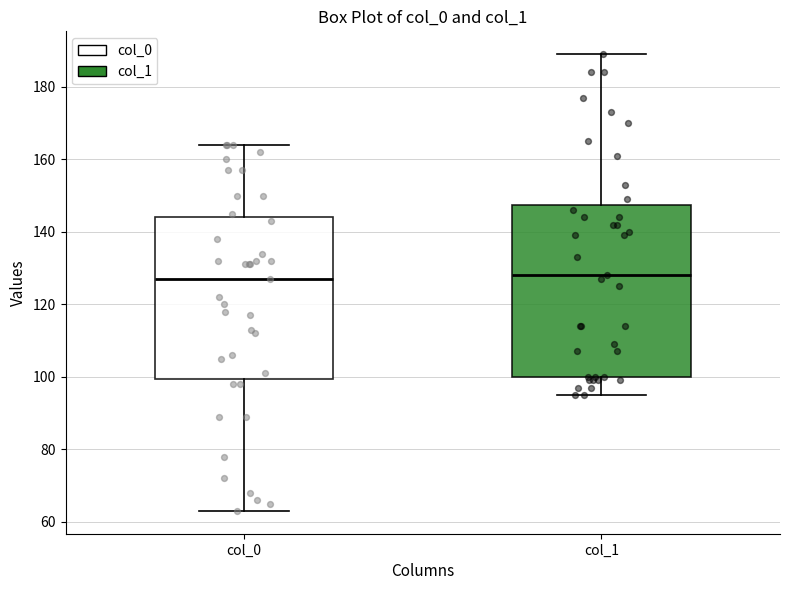

Reading left to right, read every box against the y-axis: the position of its median line, the range the box covers, and the ends of its whiskers. The values are not printed on the chart, so give them approximately, as read against the axis.

col_0: median 128, box 100 to 144, whiskers 64 to 164
col_1: median 128, box 100 to 148, whiskers 96 to 190